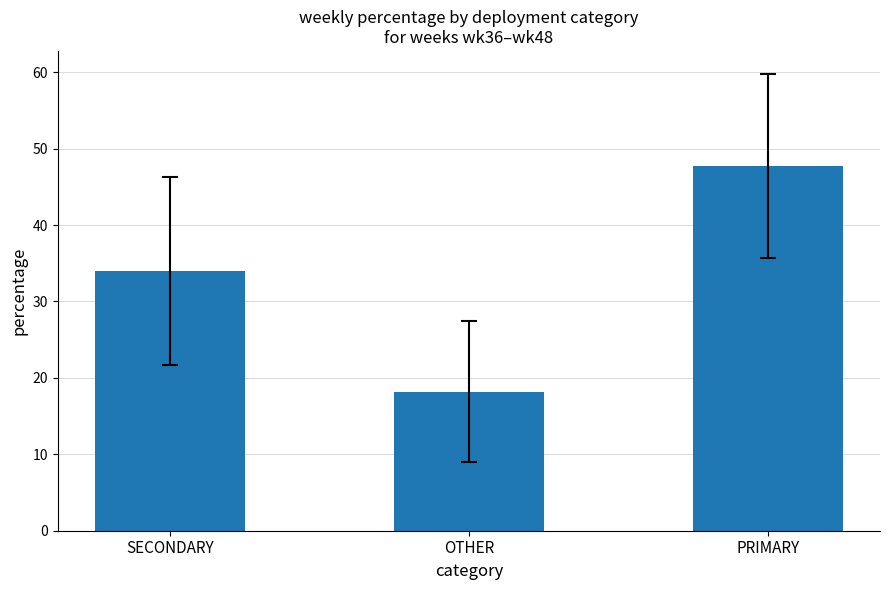

Which has a higher value, PRIMARY or OTHER?

PRIMARY